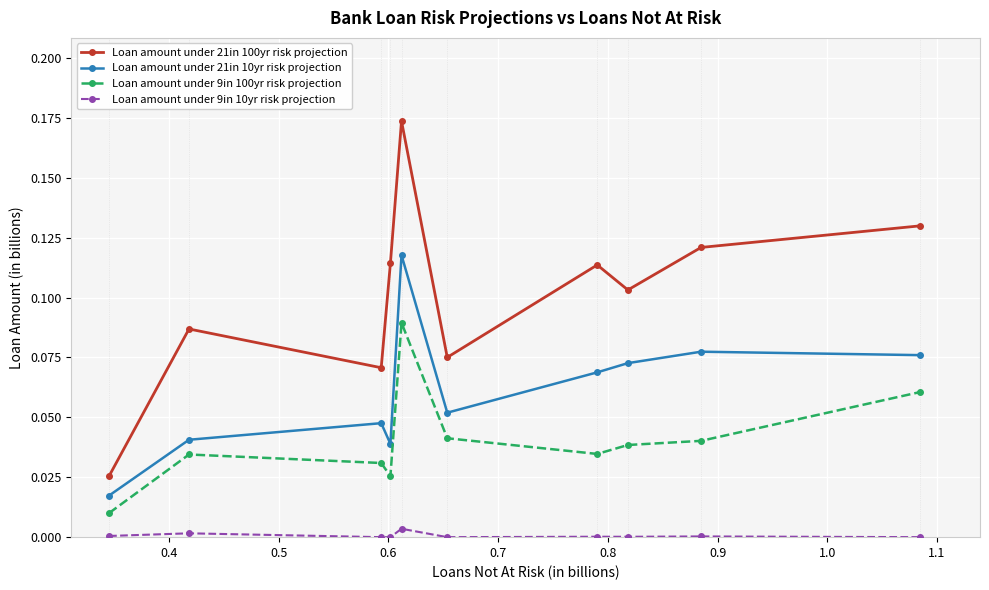

Which series has the widest spread of values?

Loan amount under 21in 100yr risk projection